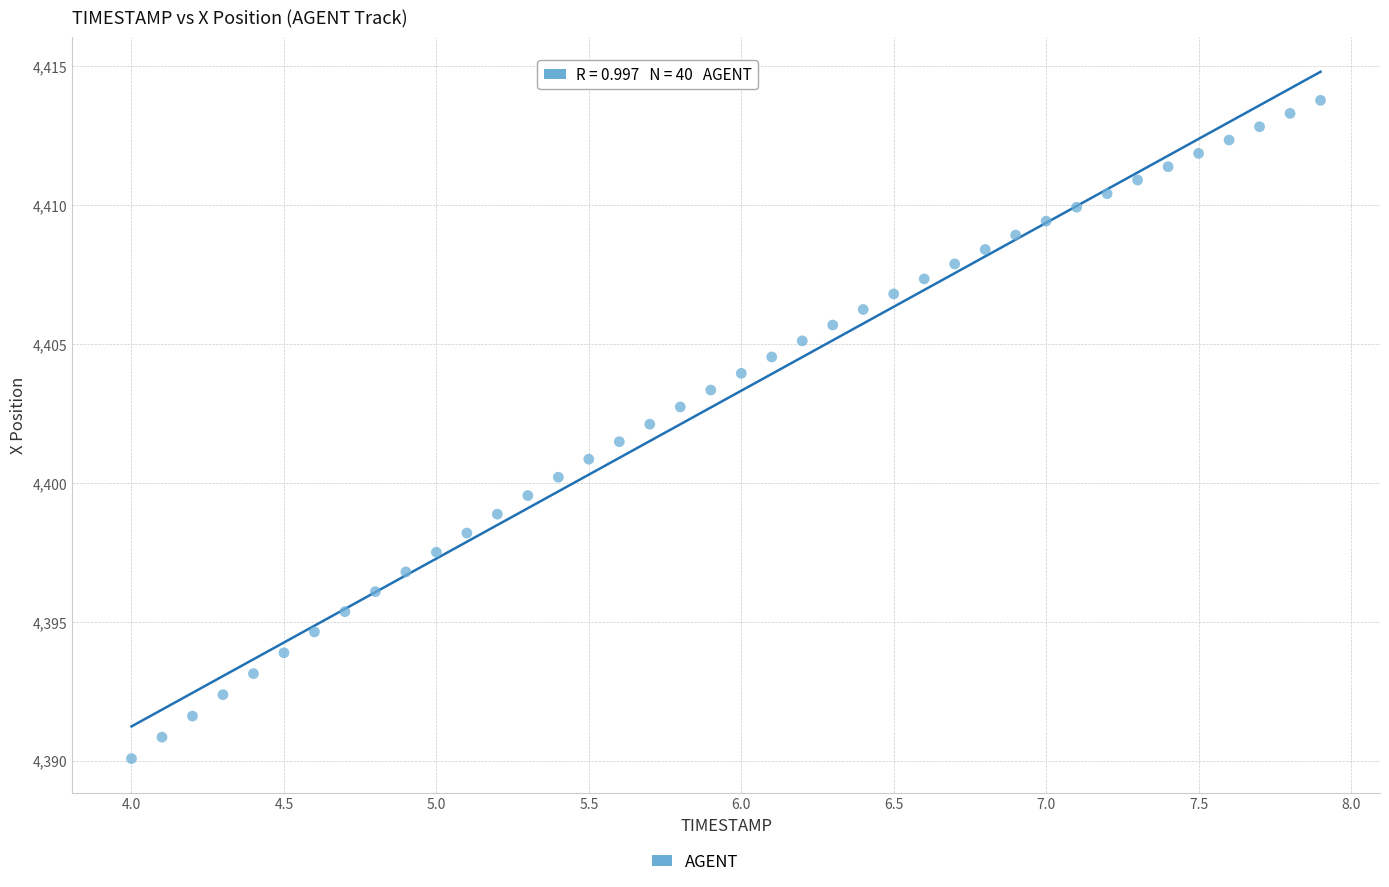

What is the range of X values (max minus min)?

3.9